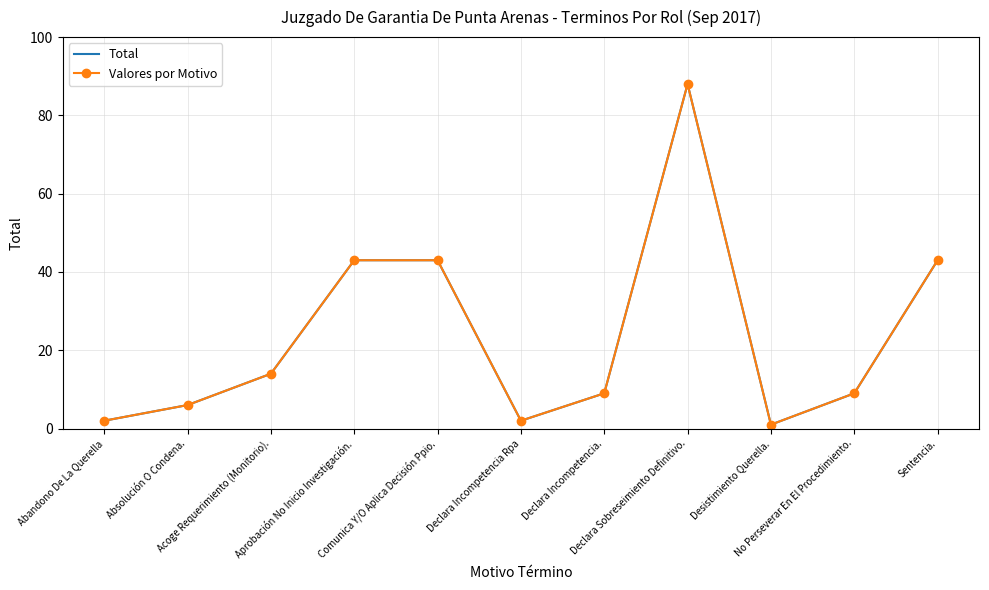

How many distinct data groups are displayed?

2